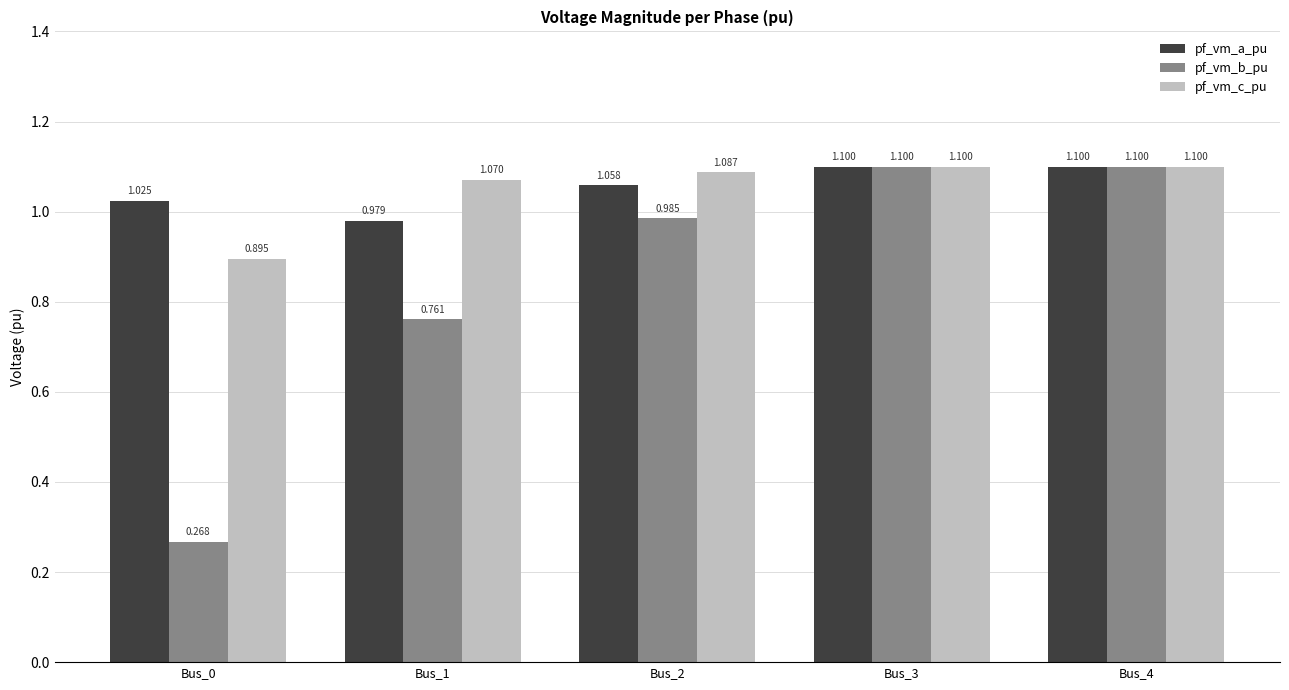

Which series changed the most between Bus_0 and Bus_1?

pf_vm_b_pu